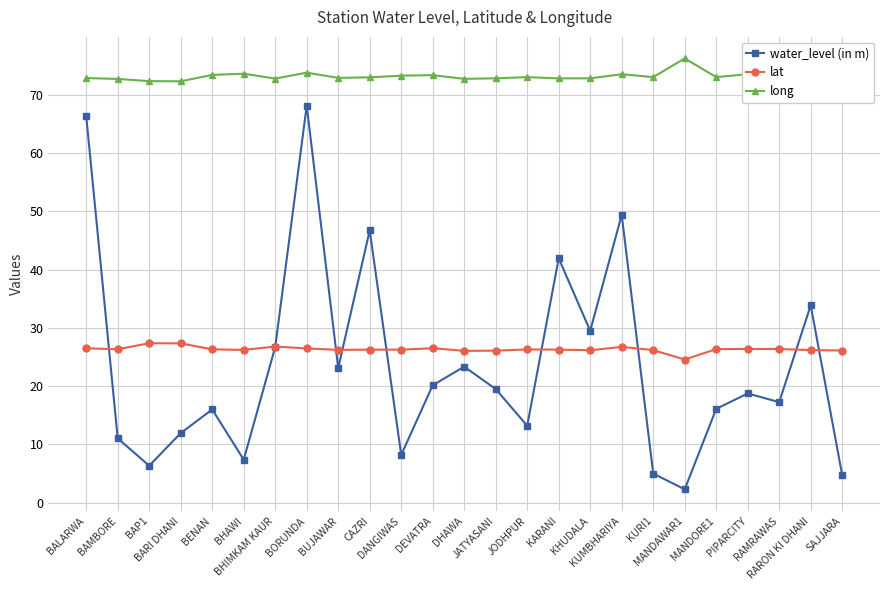

The value of long at SAJJARA is 73.2. True or false?

True